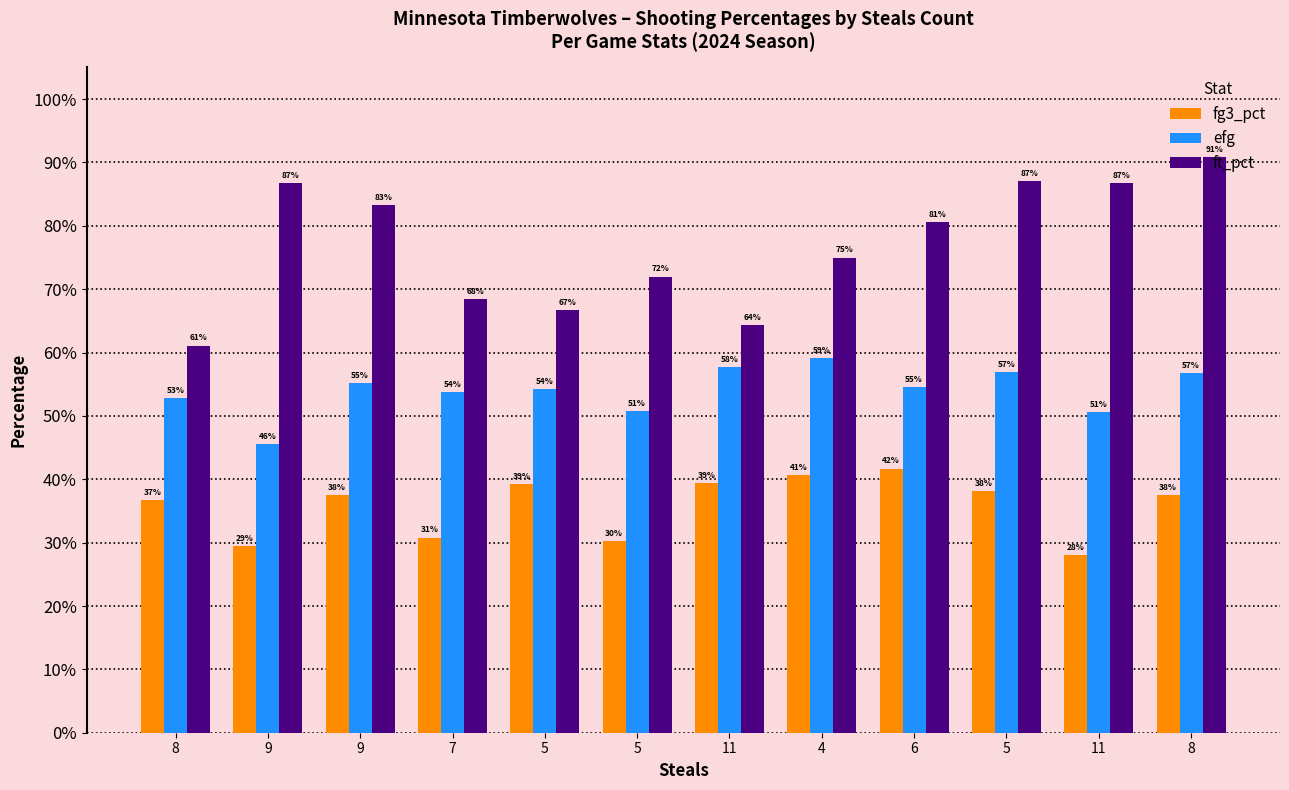

Does the chart contain stacked bars?

No